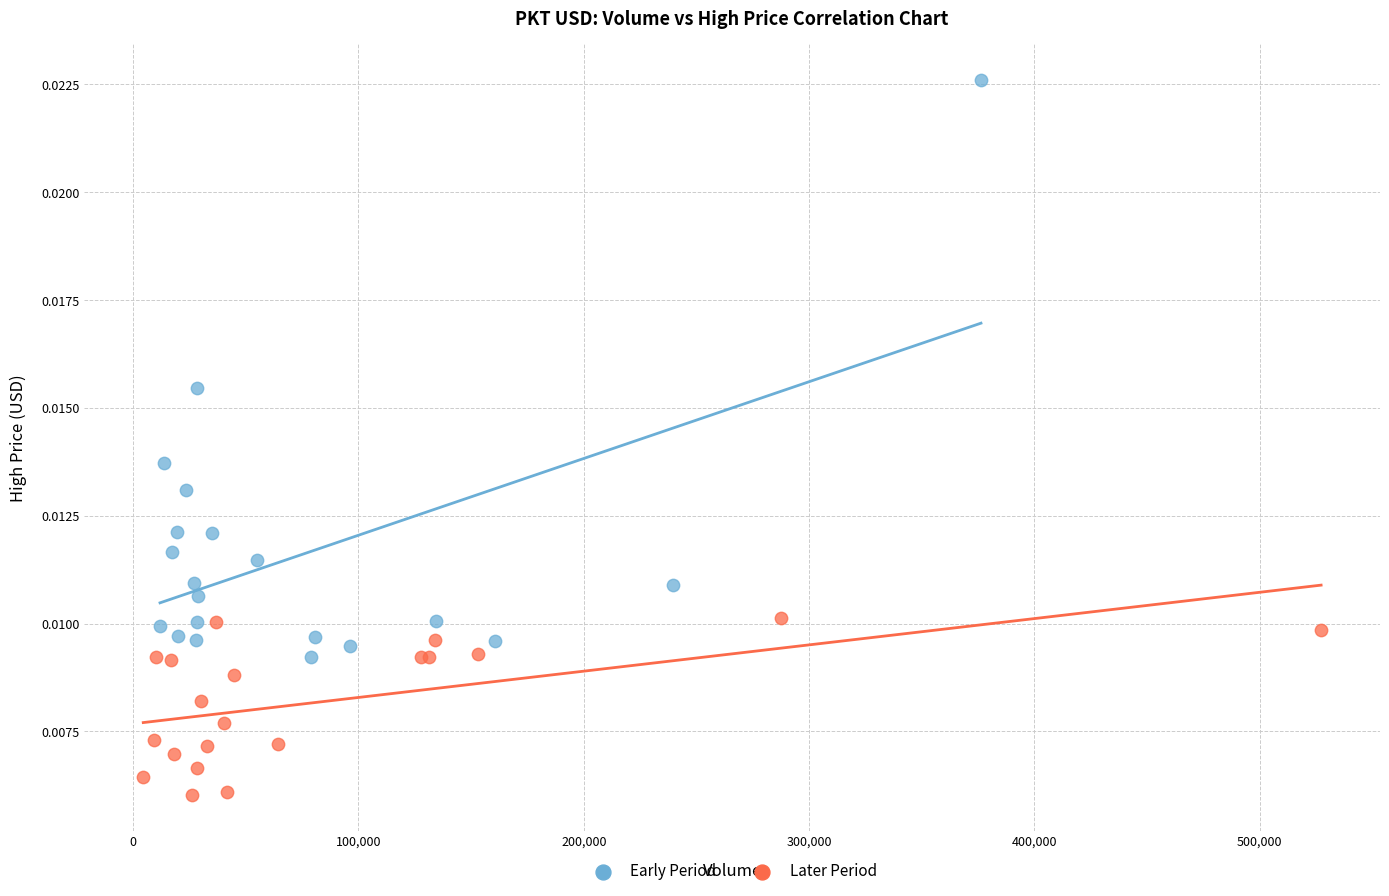

Which series reaches the minimum Y coordinate?

Later Period